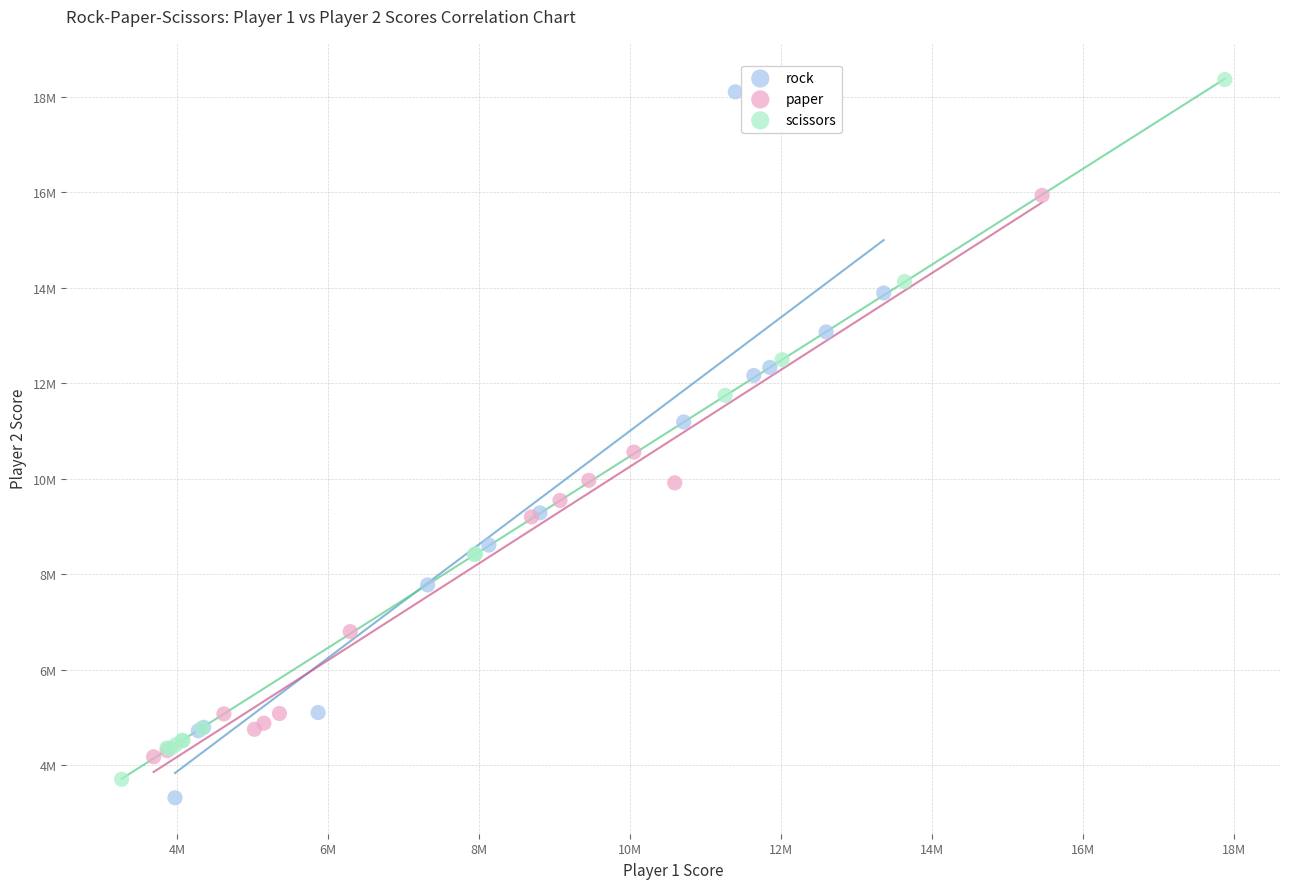

Which series contains the highest Y value?

scissors